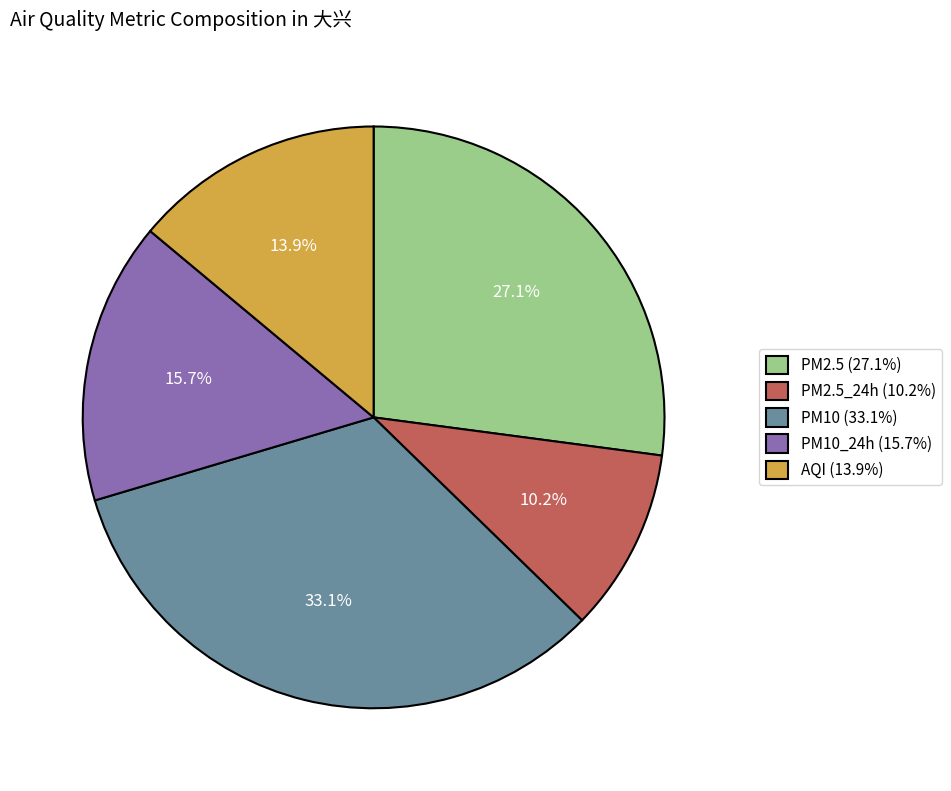

Between PM2.5 (27.1%) and PM10 (33.1%), which is larger?

PM10 (33.1%)